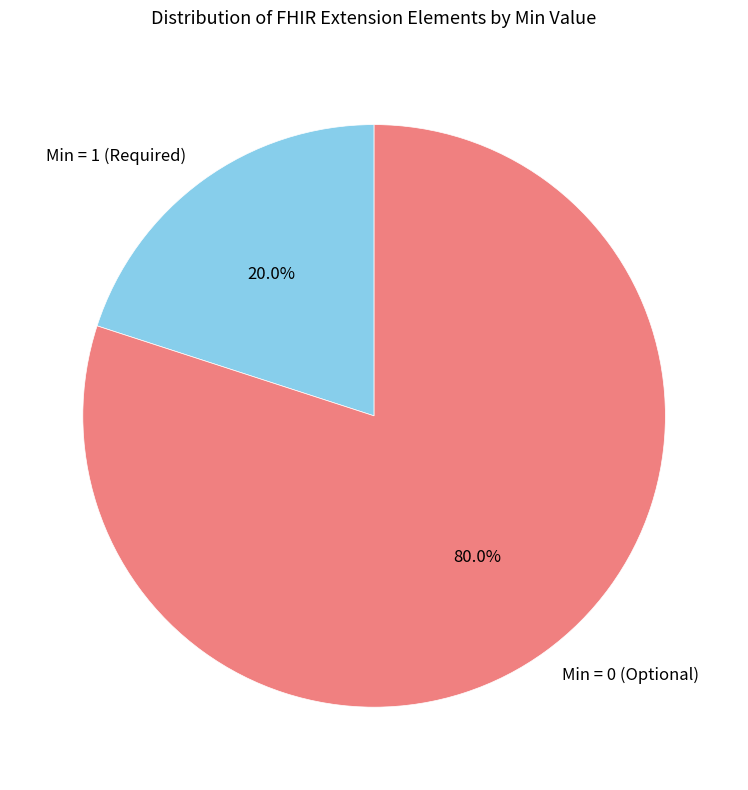

What is the smallest slice in the pie chart?

Min = 1 (Required)